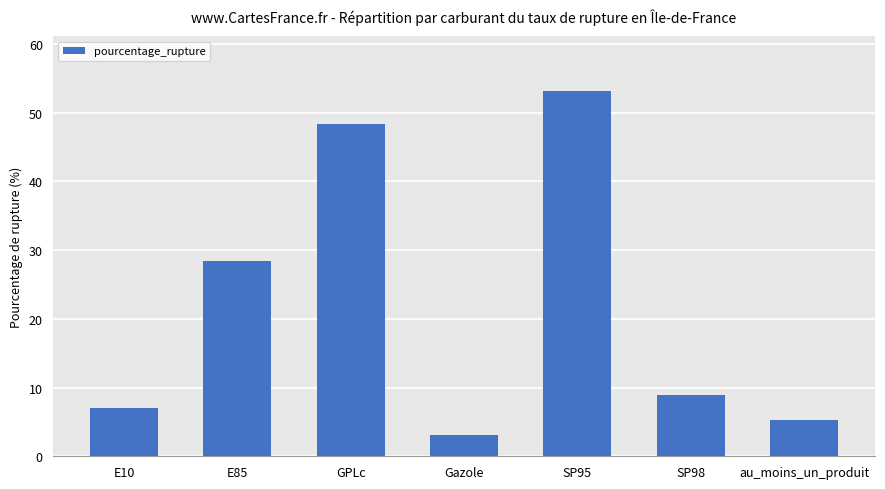

How many data points does each series have?

7